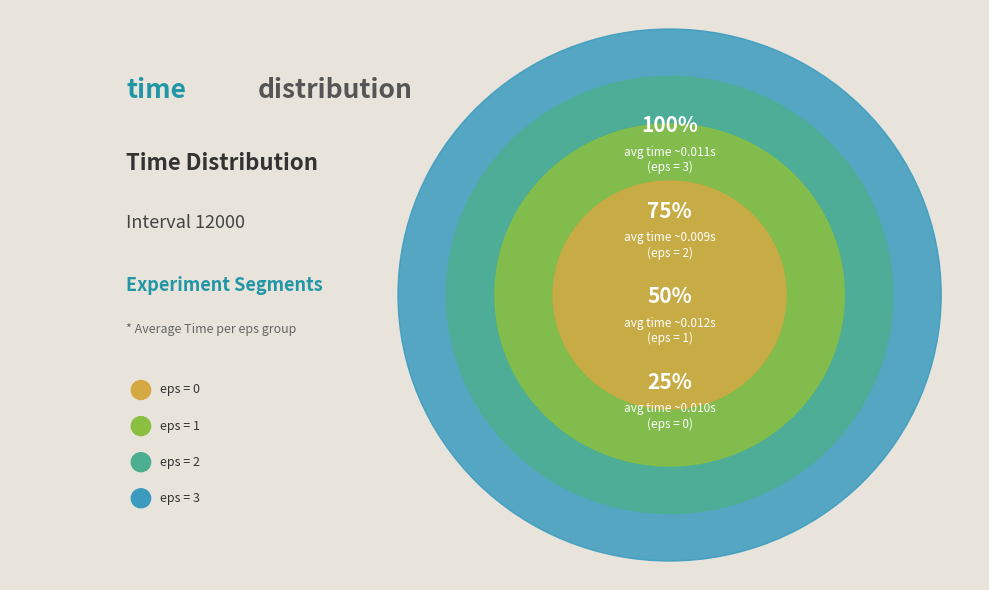

The eps=0 slice represents 16% of the pie. True or false?

False